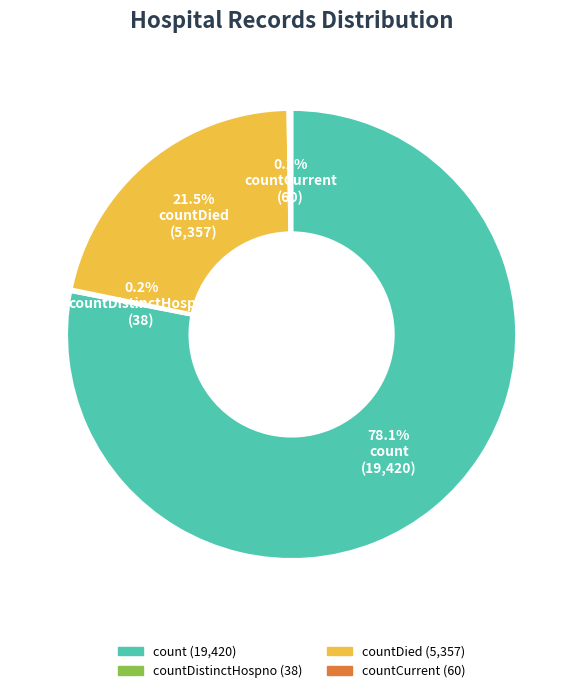

Is there a majority slice in this chart?

Yes